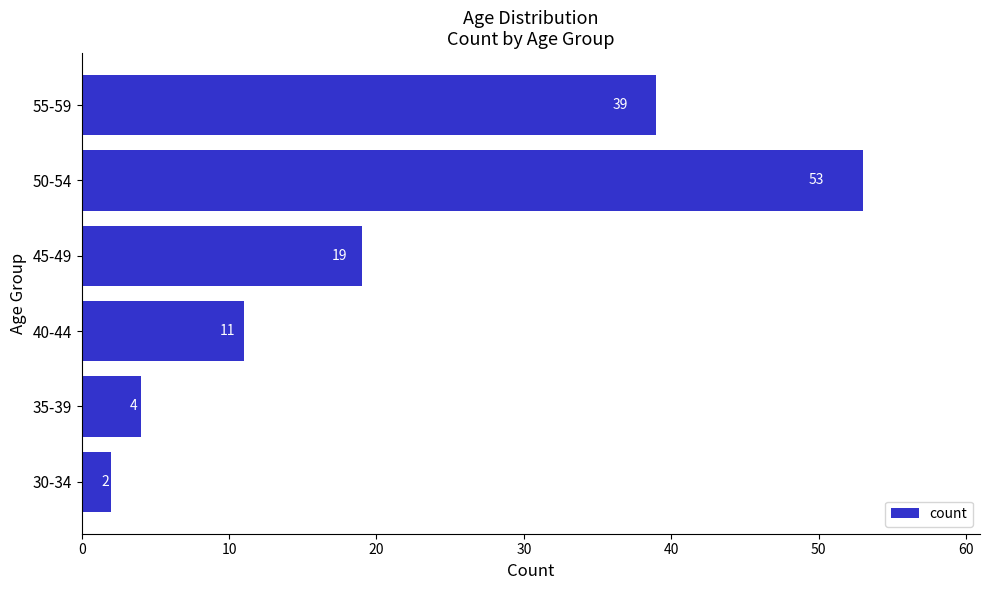

What is the difference between the values at 50-54 and 35-39?

49